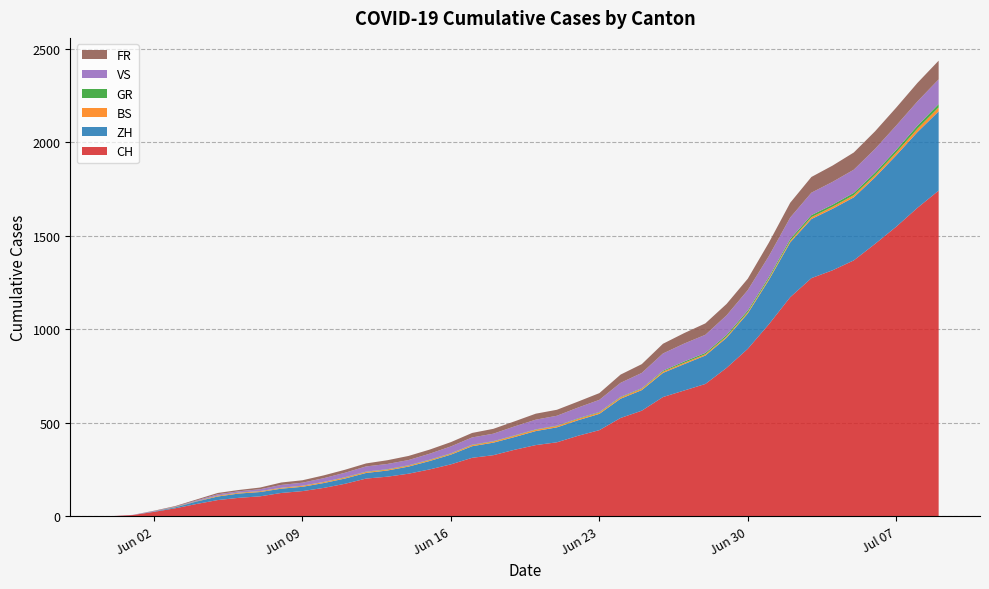

Reading left to right, transcribe all the data shown in this chart.

CH: 2020-05-31=0	2020-06-01=6	2020-06-02=23	2020-06-03=42	2020-06-04=65	2020-06-05=86	2020-06-06=98	2020-06-07=106	2020-06-08=124	2020-06-09=134	2020-06-10=151	2020-06-11=173	2020-06-12=201	2020-06-13=211	2020-06-14=227	2020-06-15=250	2020-06-16=277	2020-06-17=312	2020-06-18=326	2020-06-19=355	2020-06-20=380	2020-06-21=395	2020-06-22=430	2020-06-23=460	2020-06-24=525	2020-06-25=564	2020-06-26=637	2020-06-27=672	2020-06-28=707	2020-06-29=793	2020-06-30=895	2020-07-01=1027	2020-07-02=1171	2020-07-03=1273	2020-07-04=1315	2020-07-05=1368	2020-07-06=1456	2020-07-07=1548	2020-07-08=1649	2020-07-09=1741
ZH: 2020-05-31=0	2020-06-01=0	2020-06-02=2	2020-06-03=5	2020-06-04=13	2020-06-05=19	2020-06-06=23	2020-06-07=23	2020-06-08=23	2020-06-09=23	2020-06-10=26	2020-06-11=28	2020-06-12=30	2020-06-13=33	2020-06-14=38	2020-06-15=45	2020-06-16=52	2020-06-17=62	2020-06-18=67	2020-06-19=68	2020-06-20=75	2020-06-21=80	2020-06-22=83	2020-06-23=87	2020-06-24=103	2020-06-25=110	2020-06-26=129	2020-06-27=141	2020-06-28=152	2020-06-29=161	2020-06-30=189	2020-07-01=237	2020-07-02=293	2020-07-03=316	2020-07-04=329	2020-07-05=337	2020-07-06=356	2020-07-07=382	2020-07-08=405	2020-07-09=424
BS: 2020-05-31=0	2020-06-01=0	2020-06-02=0	2020-06-03=1	2020-06-04=1	2020-06-05=4	2020-06-06=4	2020-06-07=4	2020-06-08=4	2020-06-09=5	2020-06-10=5	2020-06-11=5	2020-06-12=5	2020-06-13=5	2020-06-14=5	2020-06-15=5	2020-06-16=5	2020-06-17=6	2020-06-18=6	2020-06-19=7	2020-06-20=7	2020-06-21=7	2020-06-22=7	2020-06-23=7	2020-06-24=7	2020-06-25=7	2020-06-26=7	2020-06-27=7	2020-06-28=7	2020-06-29=7	2020-06-30=7	2020-07-01=7	2020-07-02=8	2020-07-03=10	2020-07-04=11	2020-07-05=12	2020-07-06=12	2020-07-07=15	2020-07-08=18	2020-07-09=21
GR: 2020-05-31=0	2020-06-01=0	2020-06-02=0	2020-06-03=1	2020-06-04=1	2020-06-05=1	2020-06-06=1	2020-06-07=1	2020-06-08=1	2020-06-09=1	2020-06-10=1	2020-06-11=2	2020-06-12=2	2020-06-13=2	2020-06-14=2	2020-06-15=2	2020-06-16=2	2020-06-17=2	2020-06-18=2	2020-06-19=2	2020-06-20=2	2020-06-21=2	2020-06-22=3	2020-06-23=3	2020-06-24=3	2020-06-25=3	2020-06-26=5	2020-06-27=7	2020-06-28=7	2020-06-29=8	2020-06-30=9	2020-07-01=9	2020-07-02=10	2020-07-03=11	2020-07-04=11	2020-07-05=12	2020-07-06=13	2020-07-07=14	2020-07-08=16	2020-07-09=18
VS: 2020-05-31=0	2020-06-01=1	2020-06-02=2	2020-06-03=2	2020-06-04=4	2020-06-05=7	2020-06-06=7	2020-06-07=10	2020-06-08=15	2020-06-09=16	2020-06-10=20	2020-06-11=24	2020-06-12=28	2020-06-13=28	2020-06-14=28	2020-06-15=32	2020-06-16=37	2020-06-17=39	2020-06-18=40	2020-06-19=48	2020-06-20=52	2020-06-21=53	2020-06-22=58	2020-06-23=65	2020-06-24=75	2020-06-25=82	2020-06-26=92	2020-06-27=96	2020-06-28=97	2020-06-29=105	2020-06-30=109	2020-07-01=112	2020-07-02=115	2020-07-03=120	2020-07-04=122	2020-07-05=124	2020-07-06=127	2020-07-07=130	2020-07-08=130	2020-07-09=132
FR: 2020-05-31=0	2020-06-01=0	2020-06-02=2	2020-06-03=3	2020-06-04=5	2020-06-05=7	2020-06-06=7	2020-06-07=9	2020-06-08=13	2020-06-09=13	2020-06-10=15	2020-06-11=16	2020-06-12=16	2020-06-13=20	2020-06-14=22	2020-06-15=22	2020-06-16=23	2020-06-17=24	2020-06-18=26	2020-06-19=27	2020-06-20=32	2020-06-21=32	2020-06-22=32	2020-06-23=36	2020-06-24=44	2020-06-25=47	2020-06-26=52	2020-06-27=56	2020-06-28=61	2020-06-29=61	2020-06-30=61	2020-07-01=72	2020-07-02=79	2020-07-03=84	2020-07-04=87	2020-07-05=92	2020-07-06=94	2020-07-07=96	2020-07-08=99	2020-07-09=100